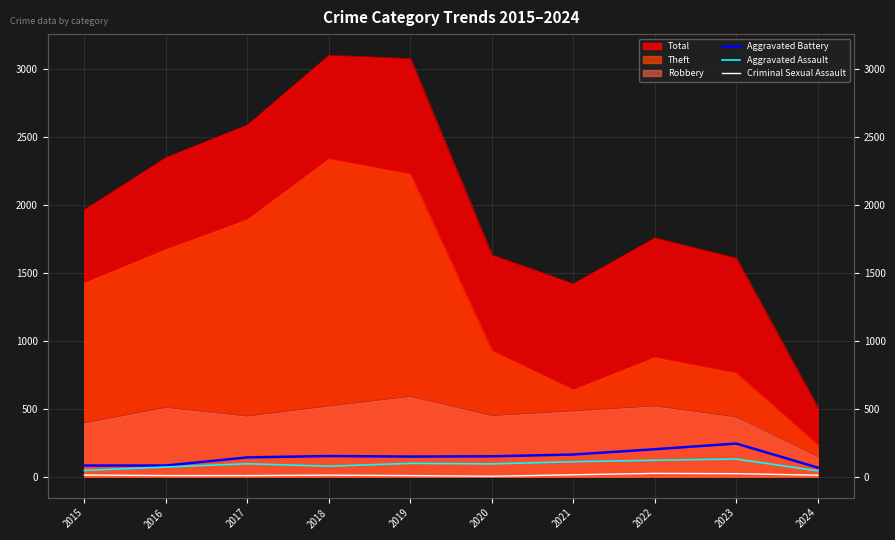

The Aggravated Assault series shows 95 at 2017. True or false?

True